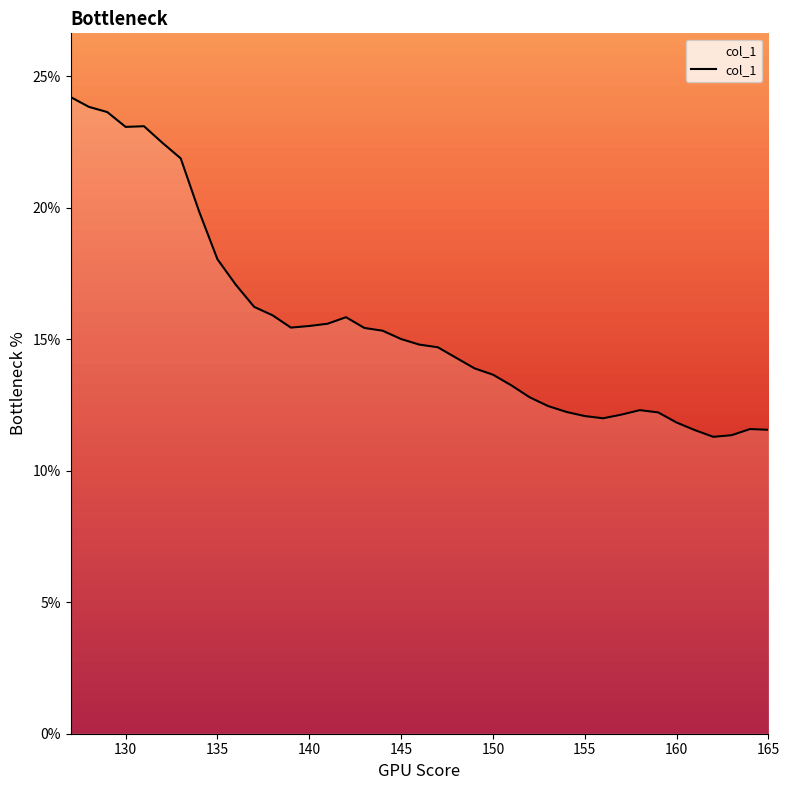

What is the difference between the maximum and minimum values?

12.9